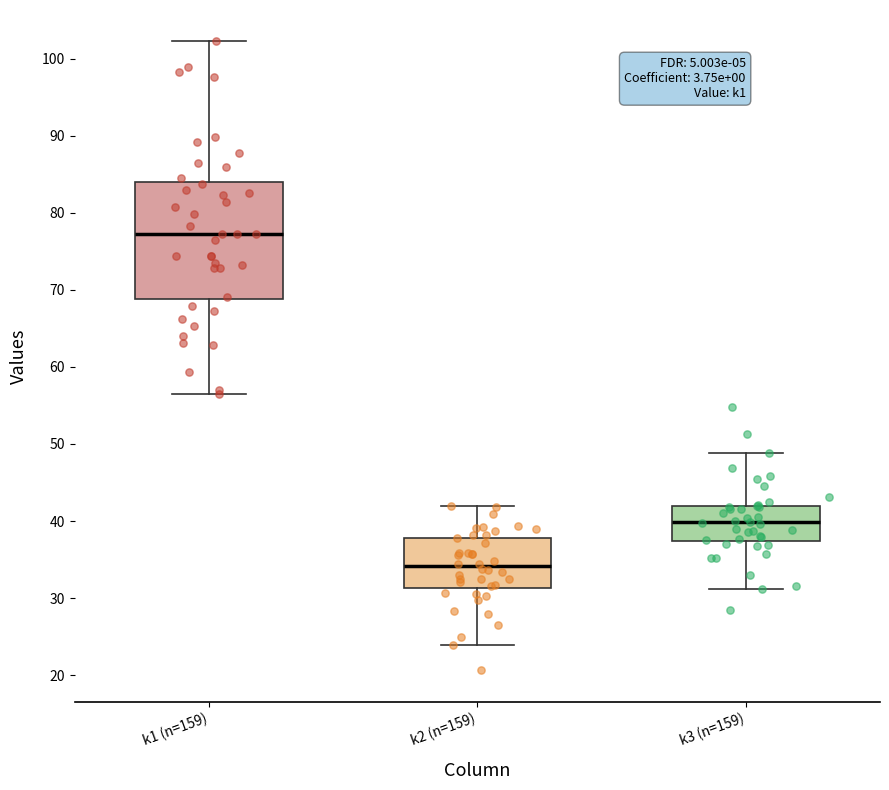

Which box's median line is the lowest?

k2 (n=159)